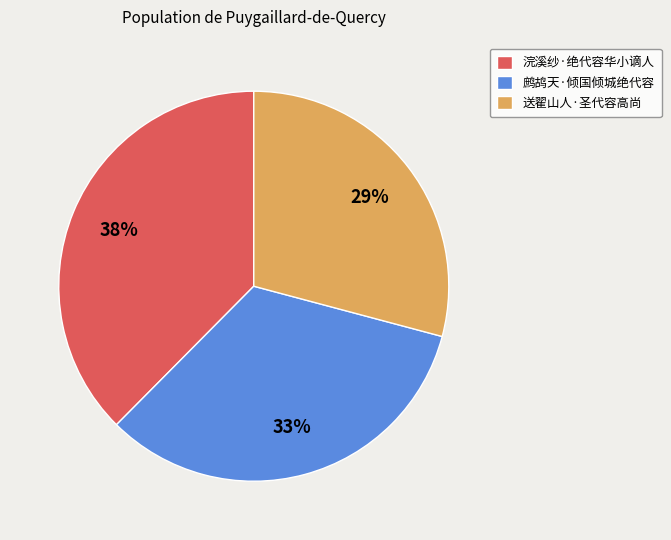

What is the largest slice in the pie chart?

浣溪纱·绝代容华小谪人